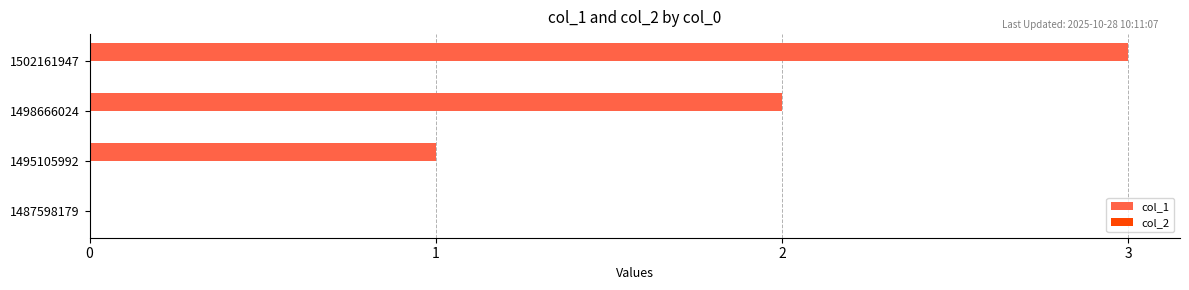

What is the change in value from 1487598179 to 1498666024?

+2